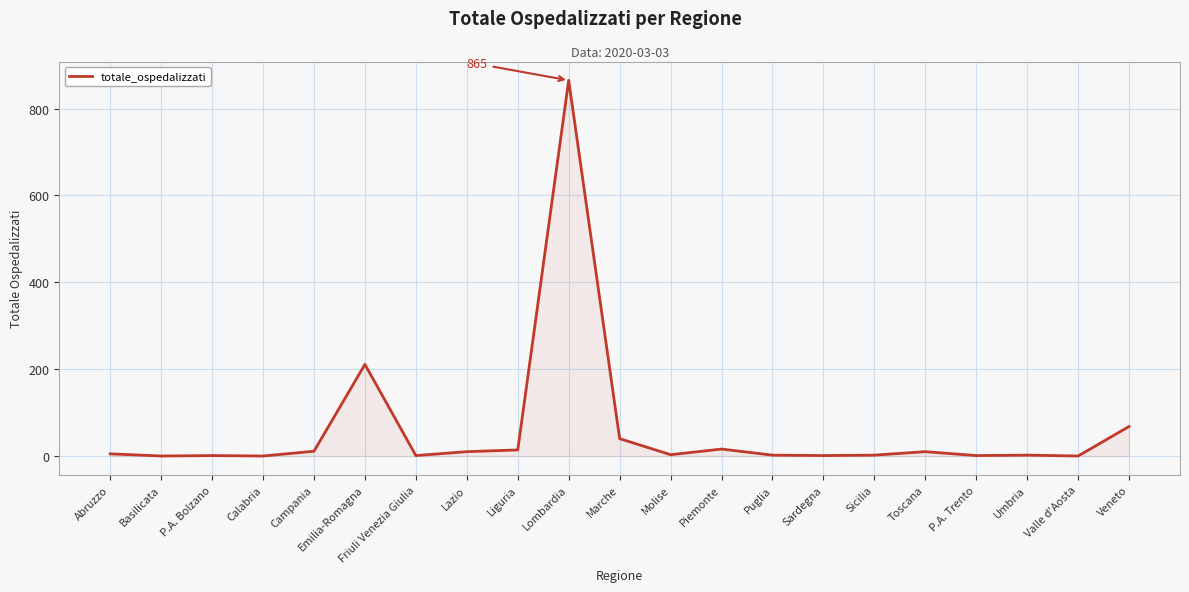

Approximately how many times larger is the value at Emilia-Romagna compared to Veneto?

3.1